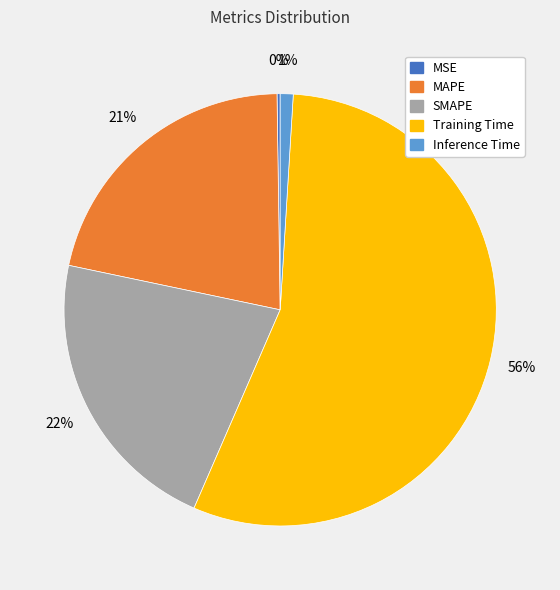

The SMAPE slice represents 9% of the pie. True or false?

False